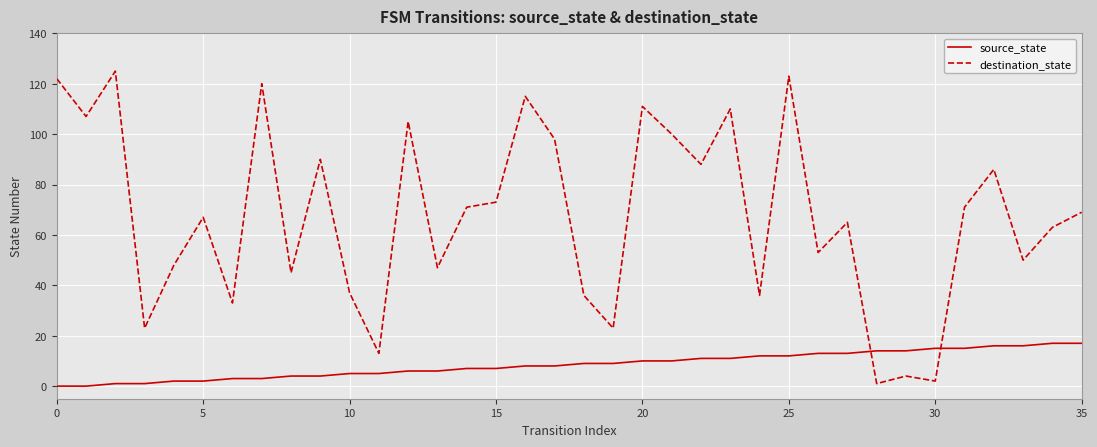

What is the maximum value shown in the chart?

125